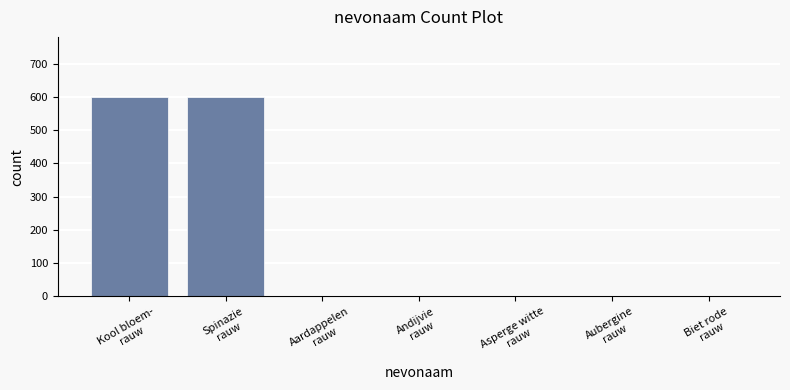

The chart shows a value of 0 at Andijvie
rauw. True or false?

True